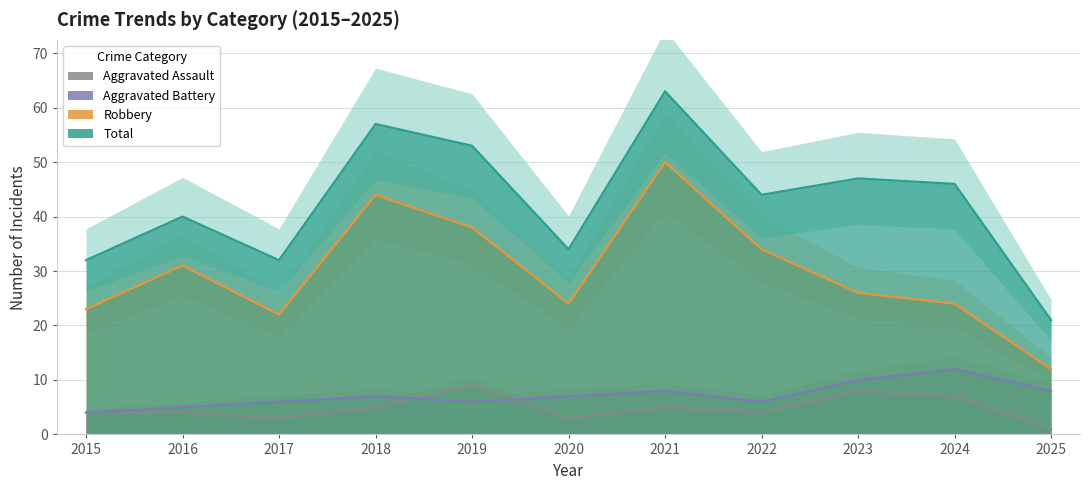

Is it true that Aggravated Assault equals 9 at 2019?

True